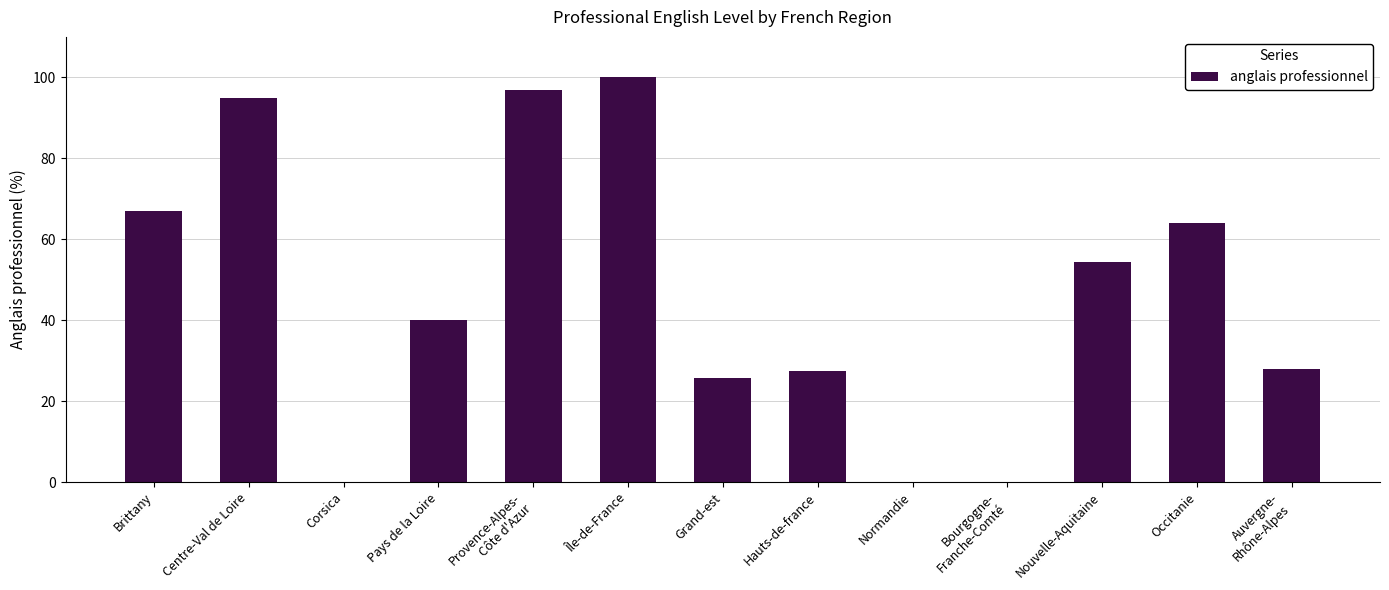

What is the ratio of the value at Occitanie to the value at Provence-Alpes-
Côte d'Azur?

0.7